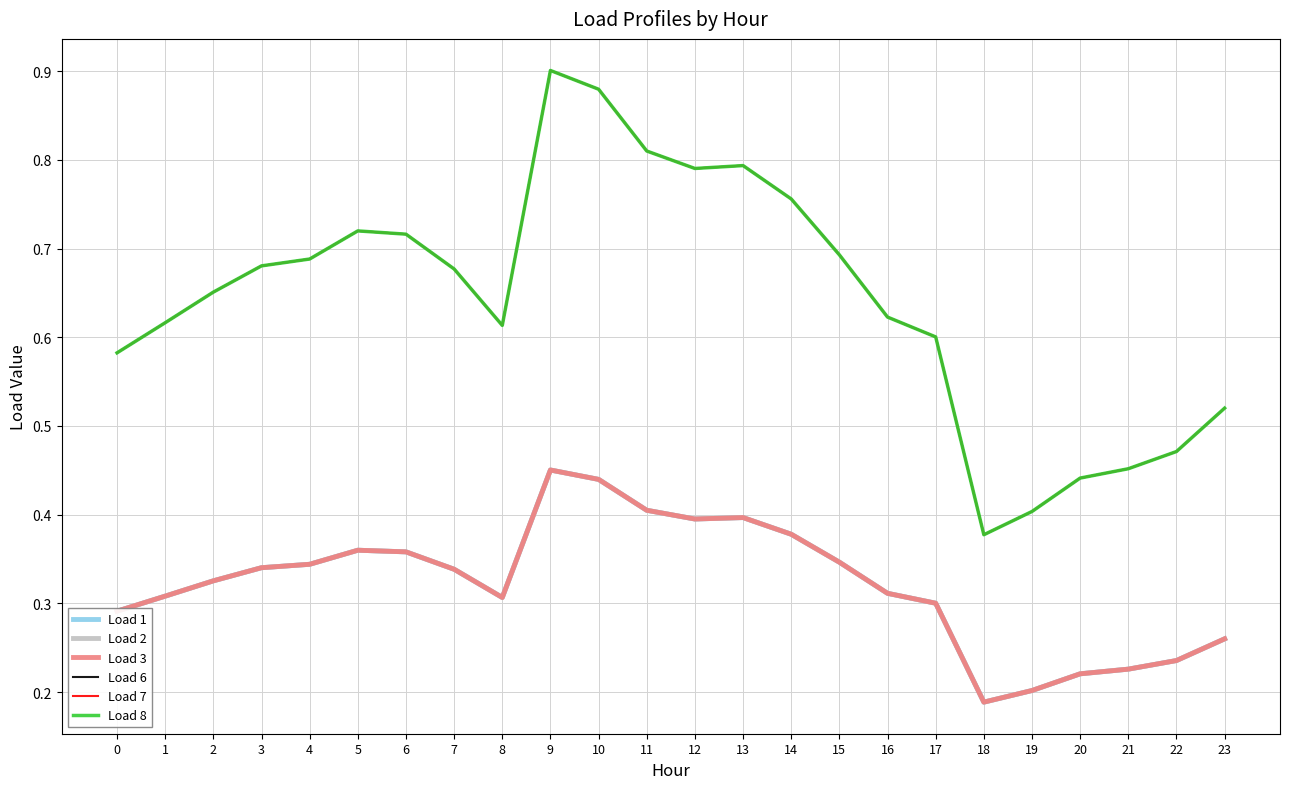

At which category does the chart reach its minimum across all series?

18